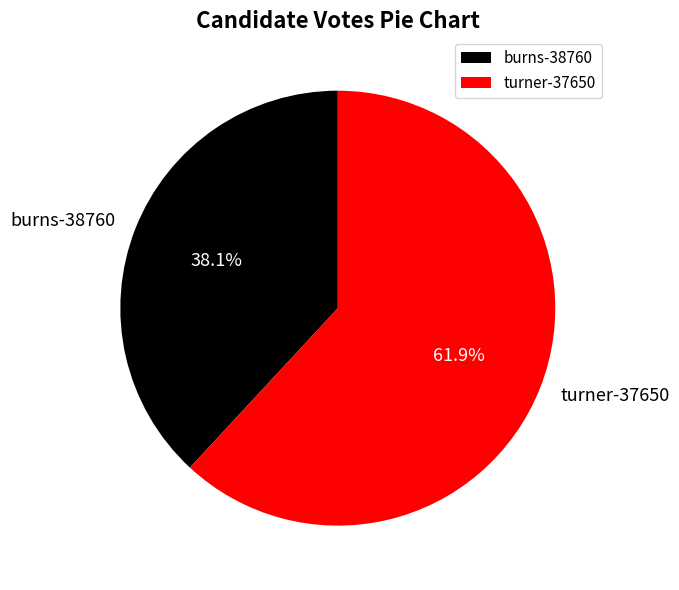

What portion of the pie excludes turner-37650?

38.1%